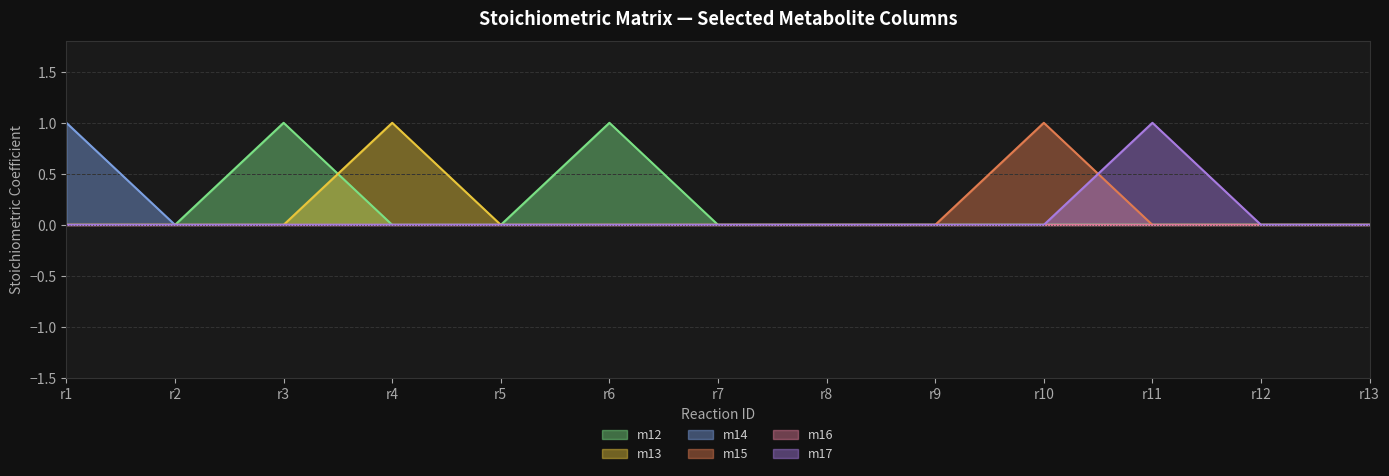

True or false: m15 and m14 cross at least once.

False